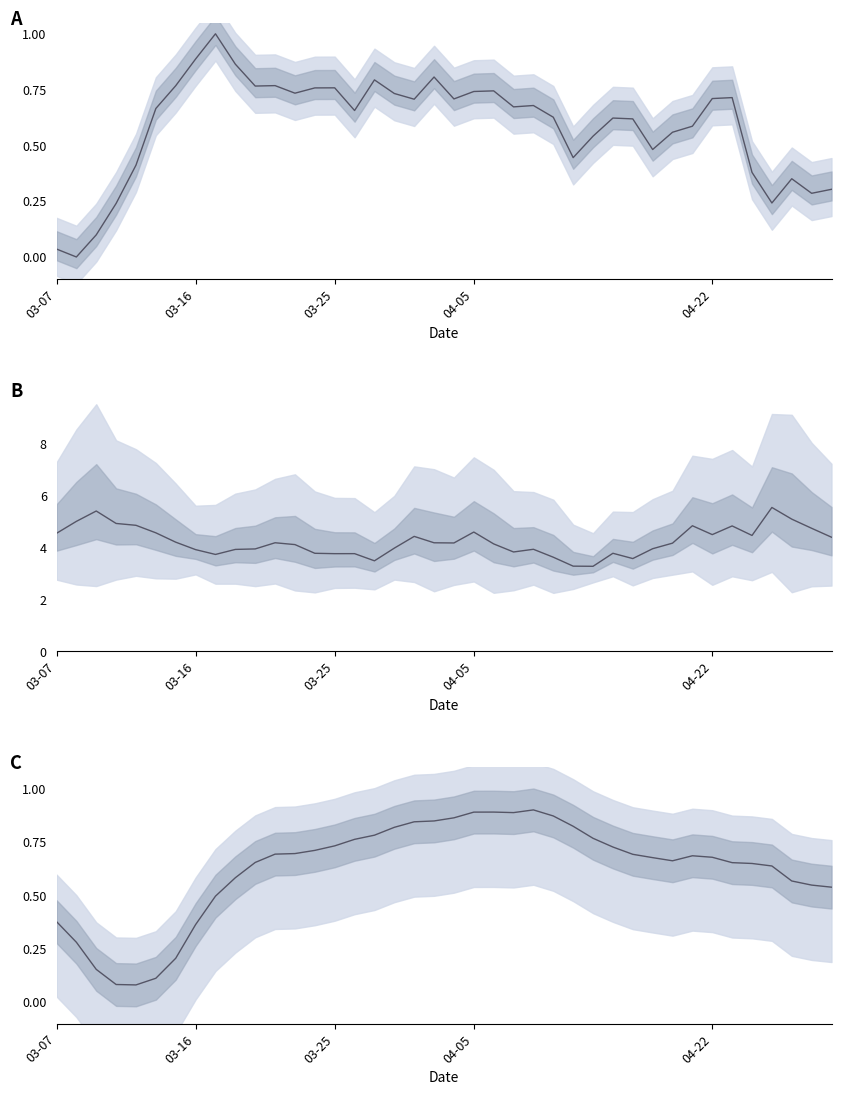

How many lines are shown in the chart?

3